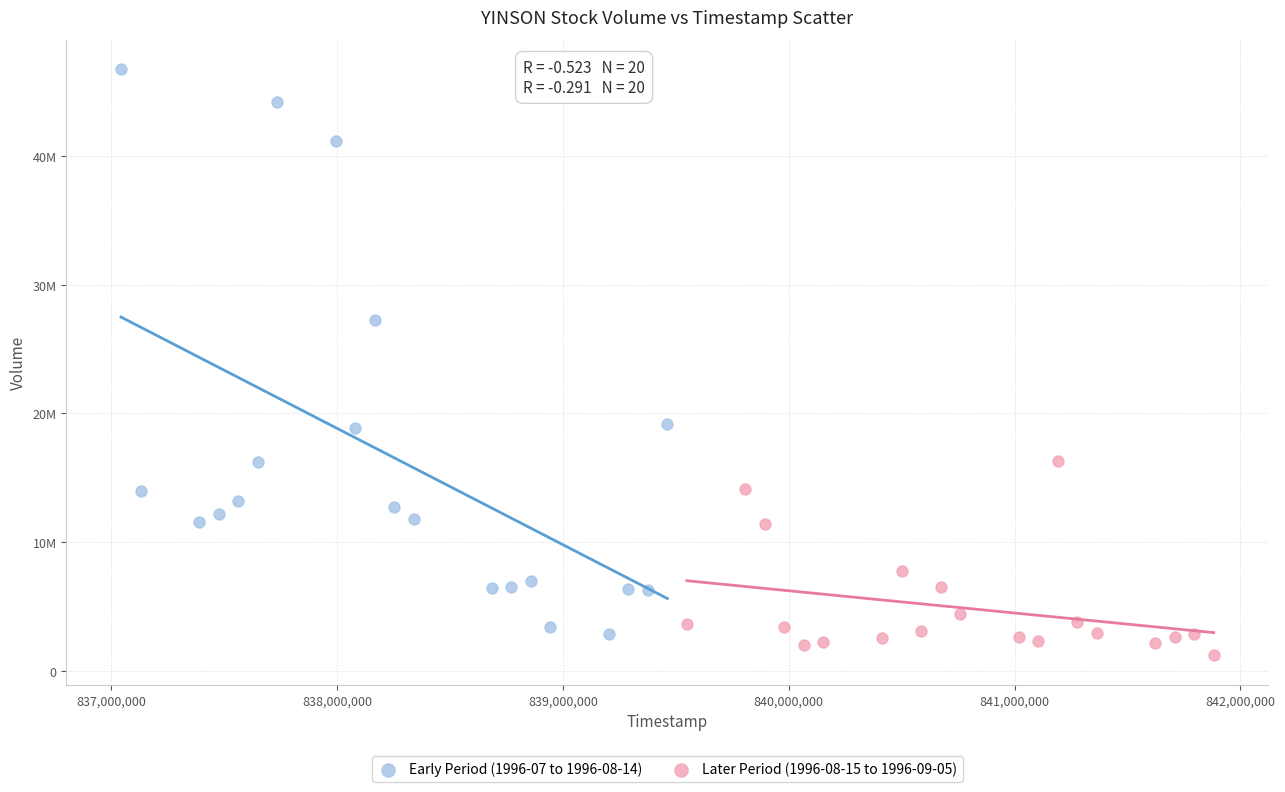

Which series contains the lowest Y value?

Later Period (1996-08-15 to 1996-09-05)